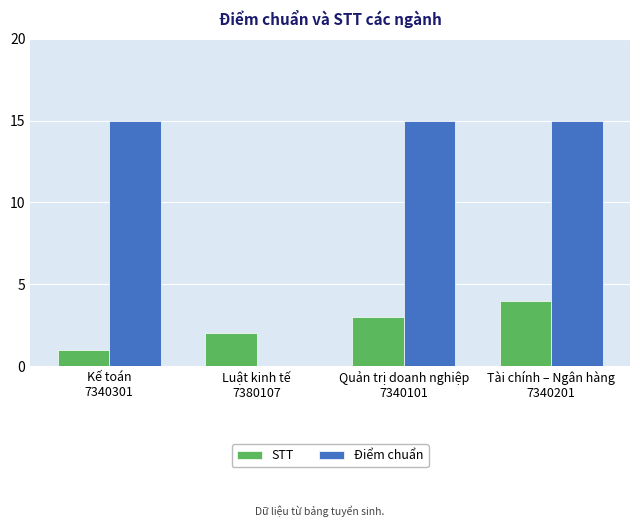

Reading right to left, extract all data points from this chart.

STT: 4	3	2	1
Điểm chuẩn: 15	15	0	15